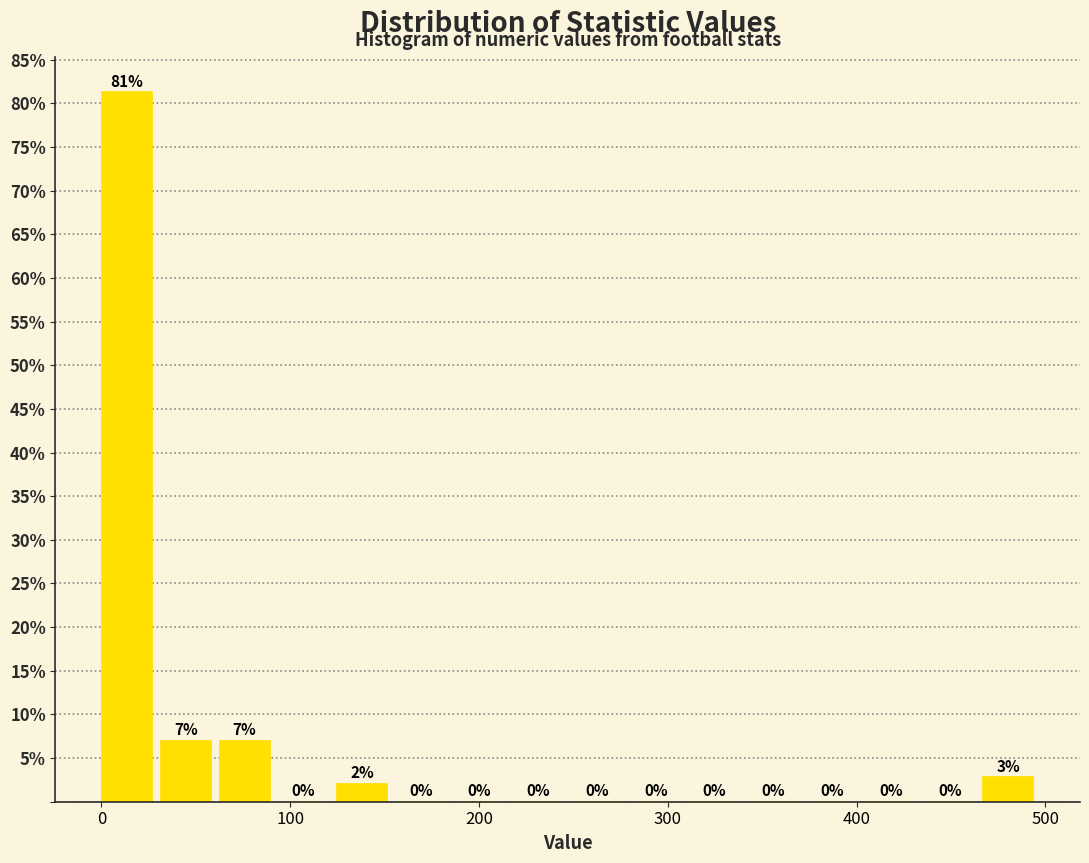

Read against the x-axis, roughly where is the centre of the tallest bar?

10